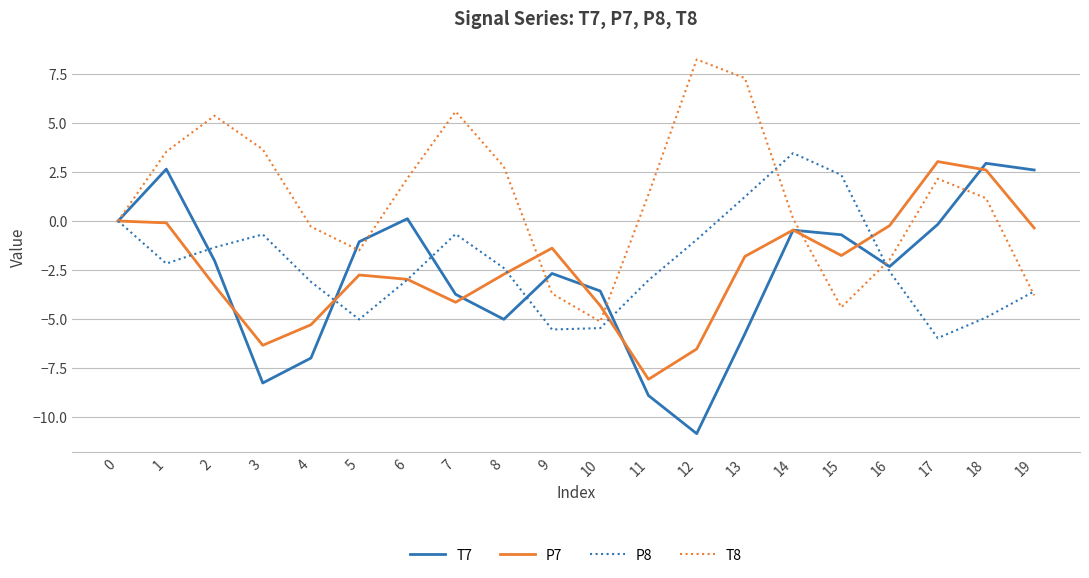

True or false: T8 and T7 intersect in this chart.

True